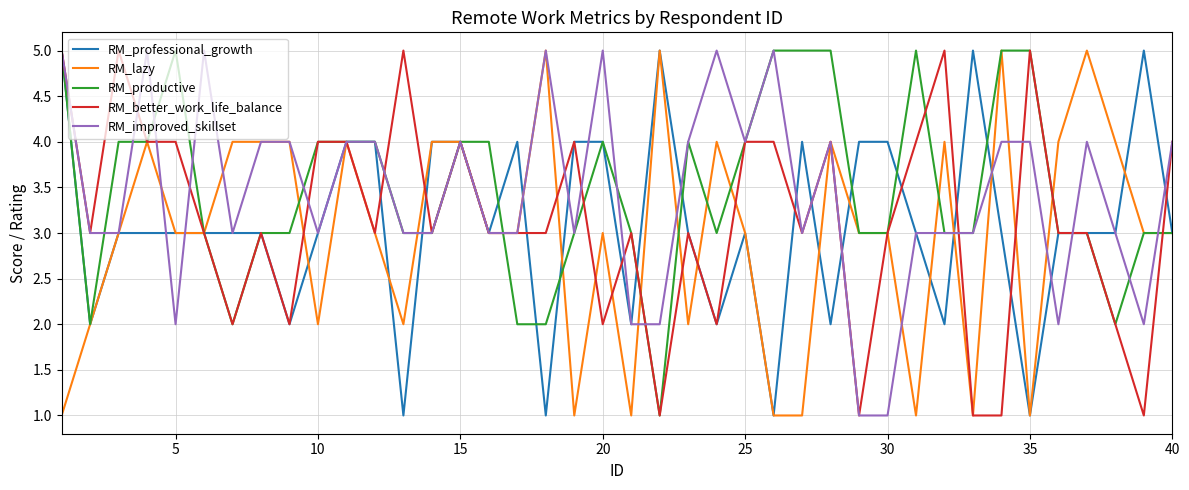

True or false: RM_better_work_life_balance and RM_productive cross at least once.

True